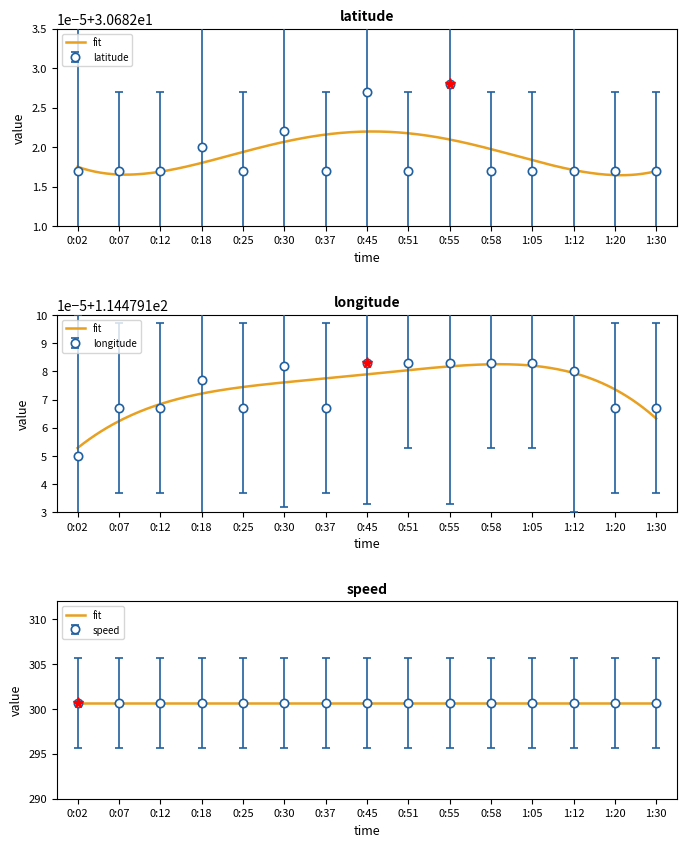

Which series changed the most between 0:07 and 0:51?

longitude